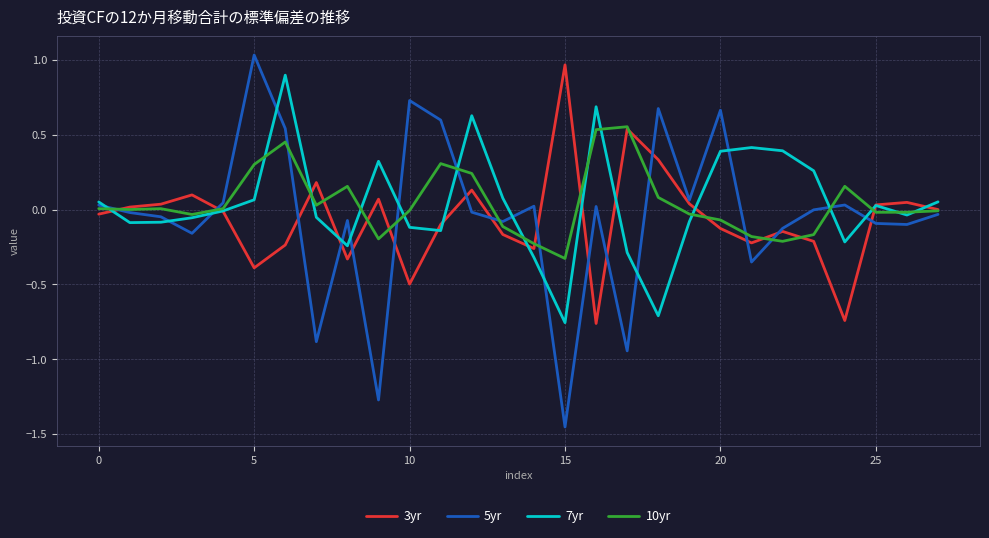

Which series has the widest spread of values?

5yr